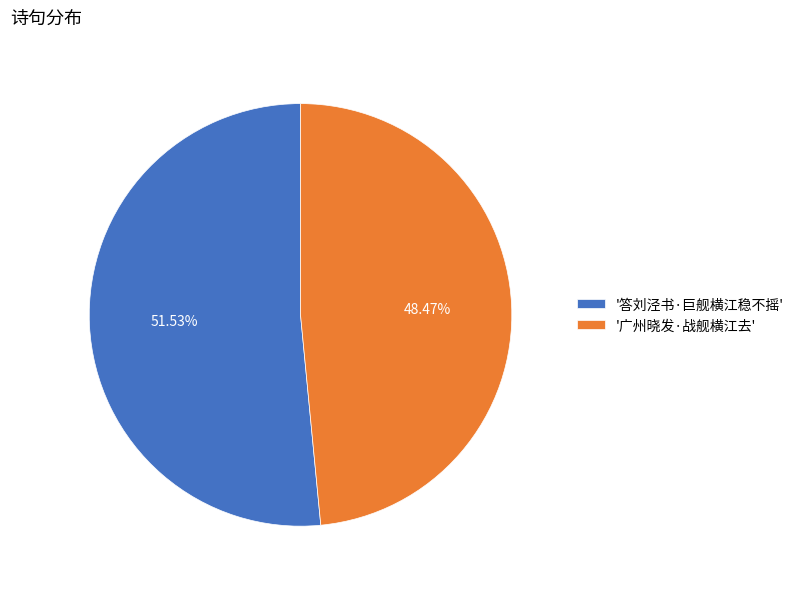

Count the number of slices in the pie.

2